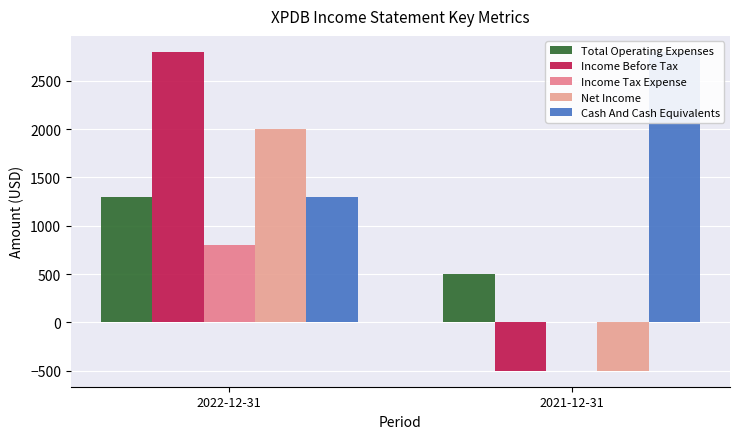

How many series are shown in this chart?

5